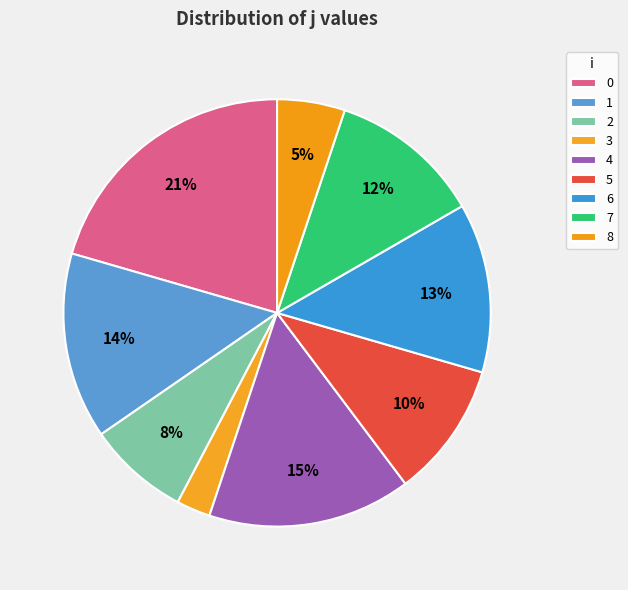

Rank the categories by value from lowest to highest.

3, 8, 2, 5, 7, 6, 1, 4, 0